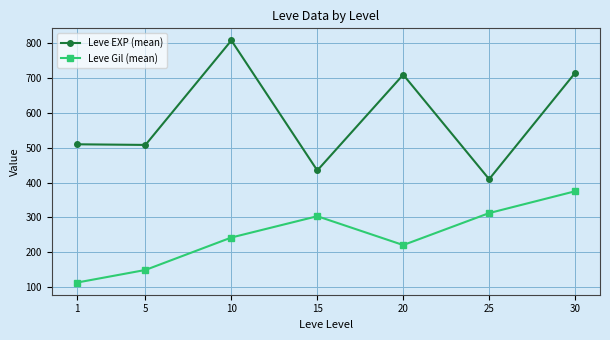

Where does the Leve EXP (mean) series first go above 510?

1